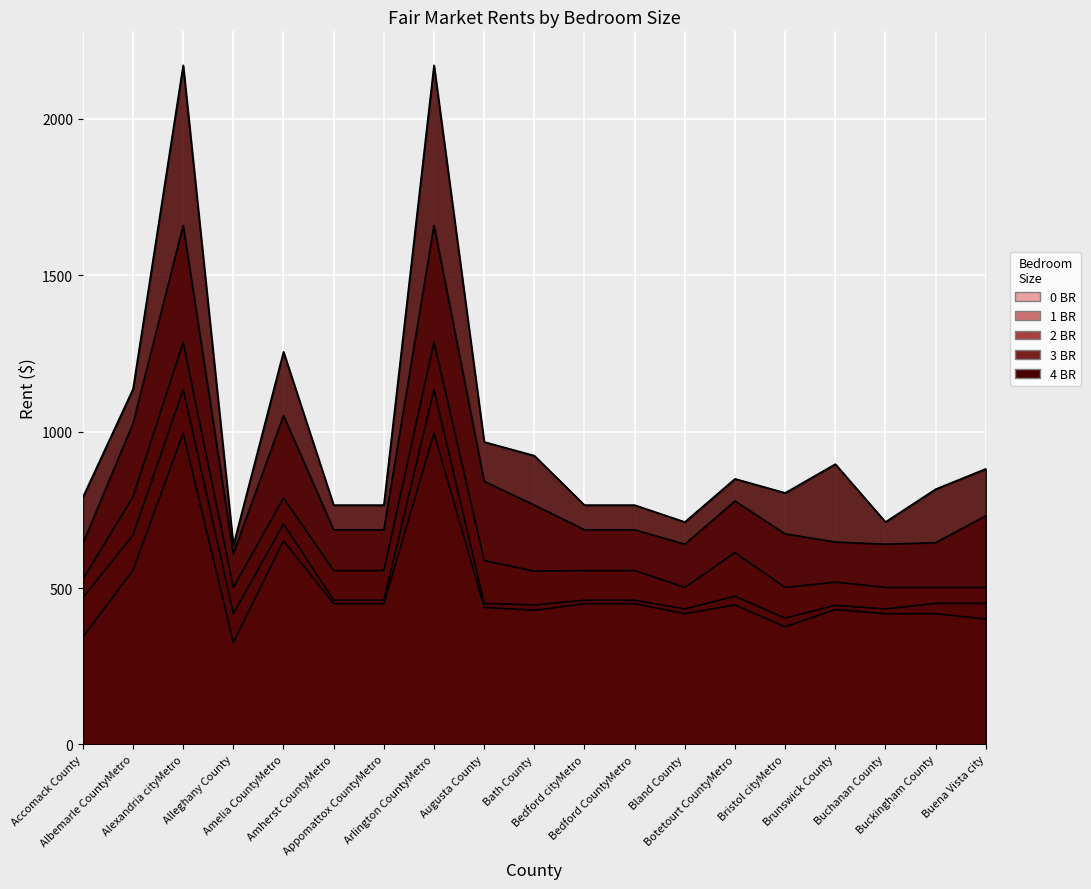

True or false: 3 BR and 0 BR cross at least once.

False